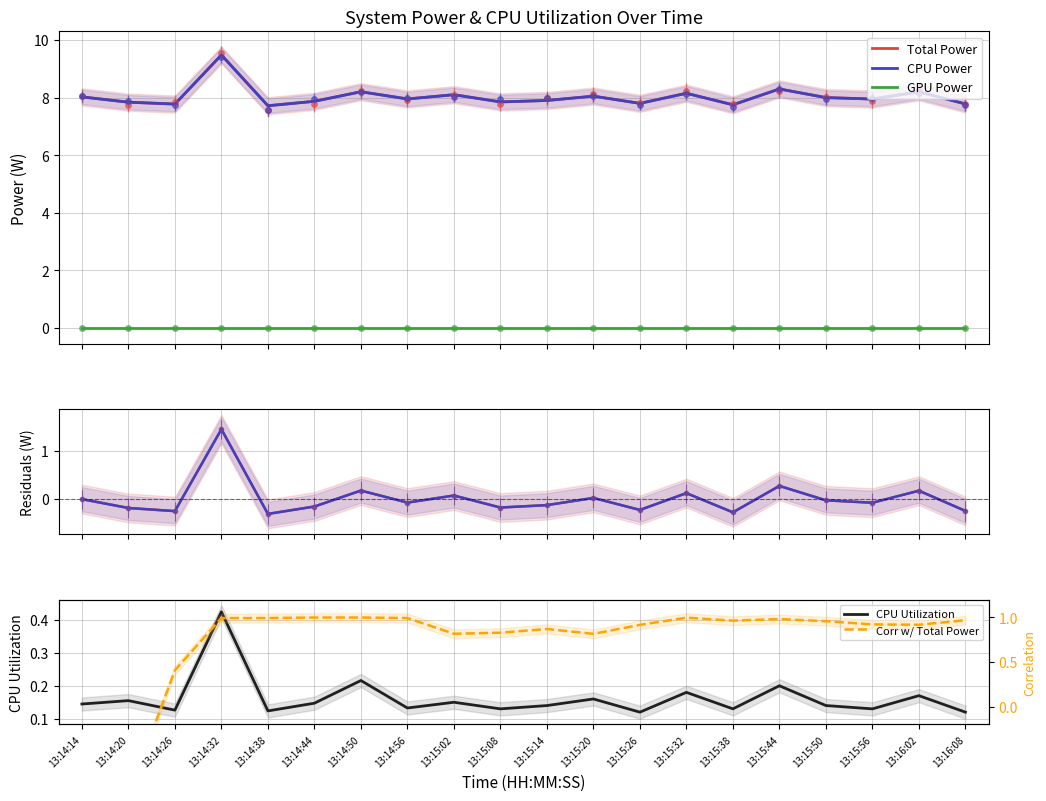

List the labels in order of Total Power value, smallest first.

13:14:38, 13:15:38, 13:14:26, 13:16:08, 13:15:26, 13:14:20, 13:15:08, 13:14:44, 13:15:14, 13:15:56, 13:14:56, 13:15:50, 13:14:14, 13:15:20, 13:15:02, 13:15:32, 13:16:02, 13:14:50, 13:15:44, 13:14:32